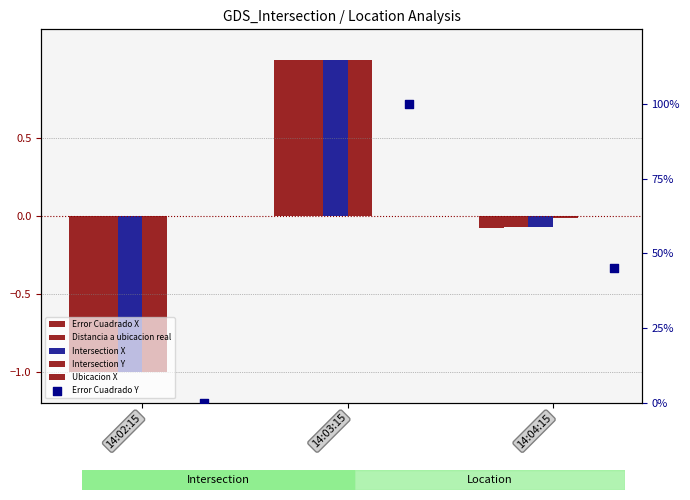

What are all the series names shown in the legend?

Error Cuadrado X, Distancia a ubicacion real, Intersection X, Intersection Y, Ubicacion X, Error Cuadrado Y